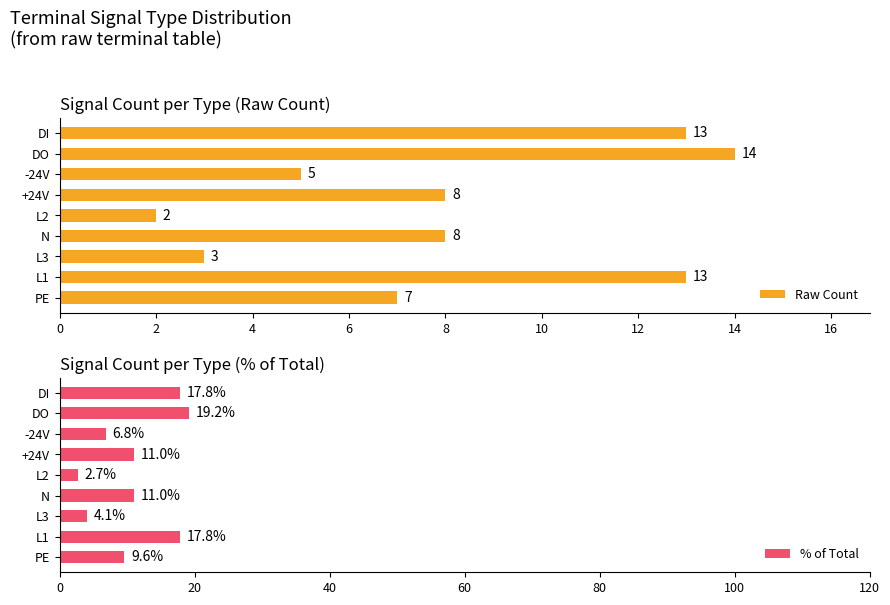

What is the maximum value shown in the chart?

19.2